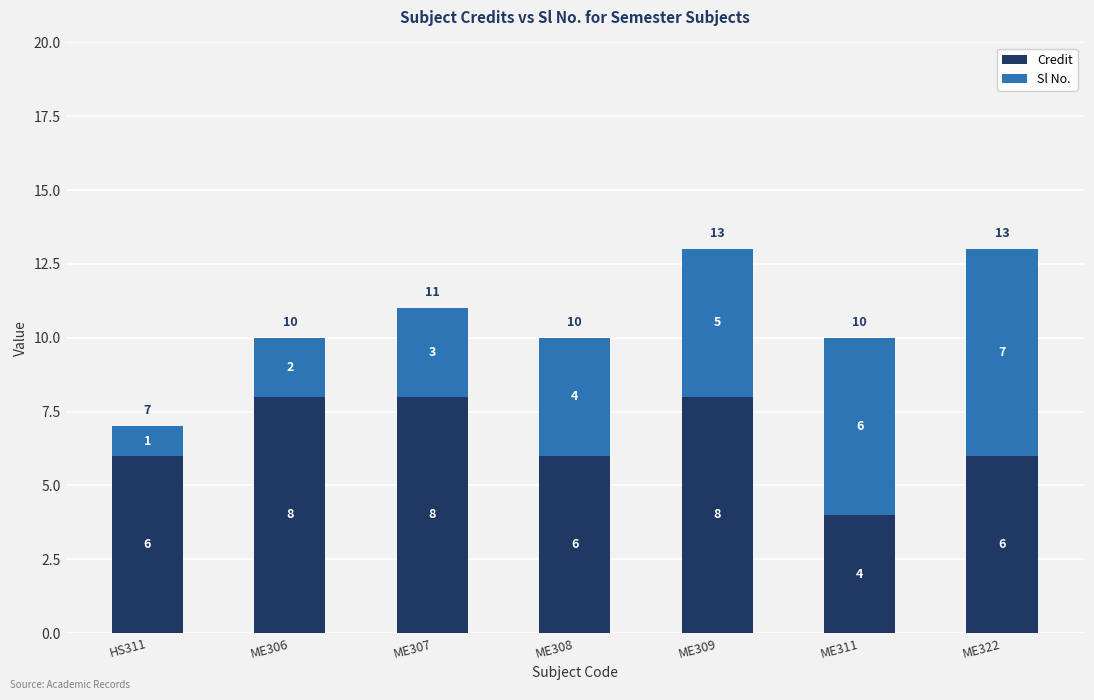

What is the total value across all series at ME307?

11